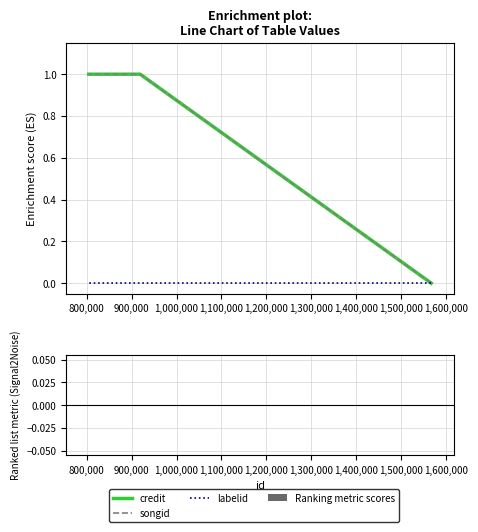

Rank the series by their maximum value, from lowest to highest.

labelid, Ranking metric scores, songid, credit